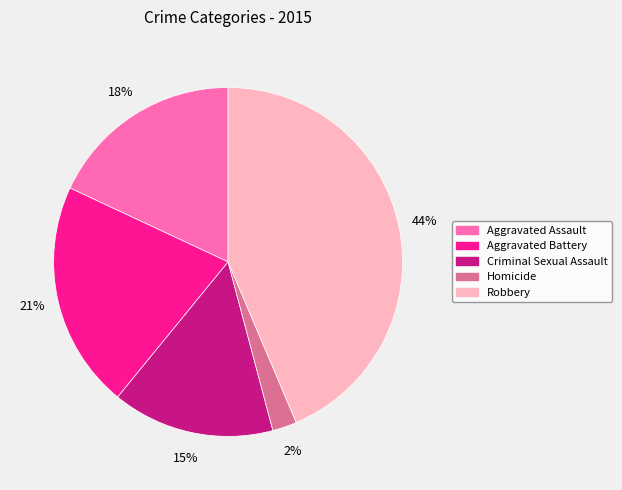

To the nearest percent, what is the average slice percentage?

20%